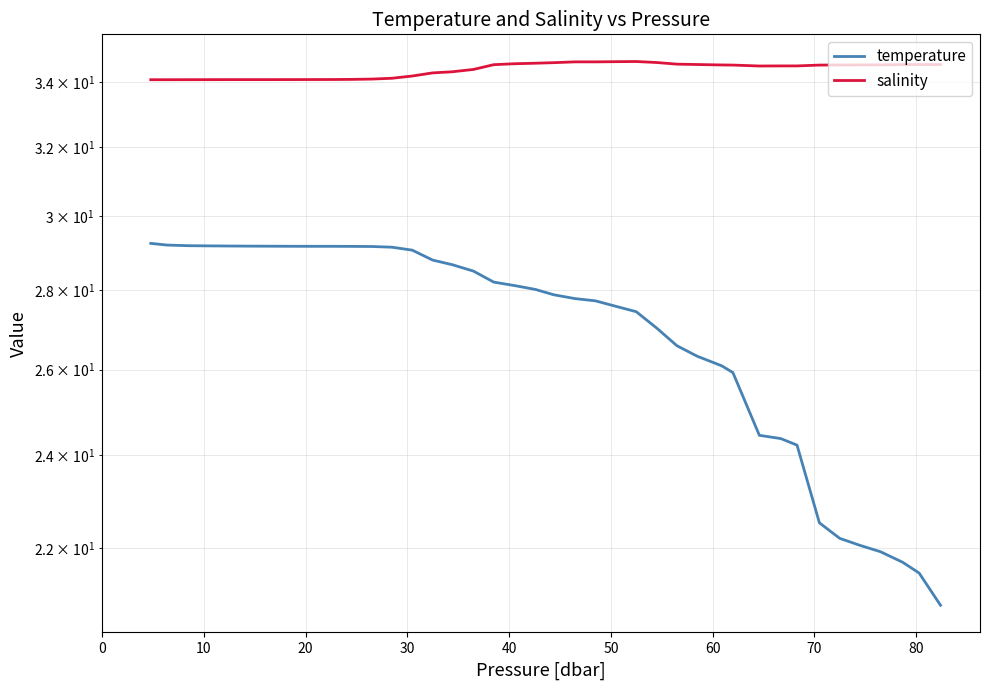

Which series has the largest total across all categories?

salinity